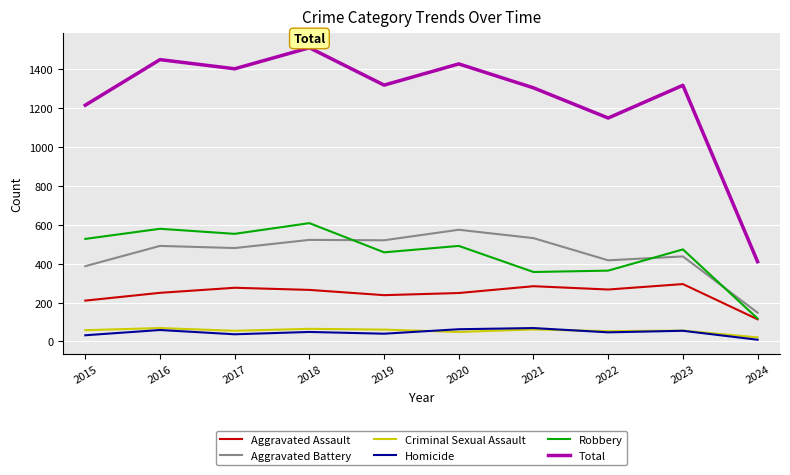

Is it true that Aggravated Battery equals 688 at 2023?

False